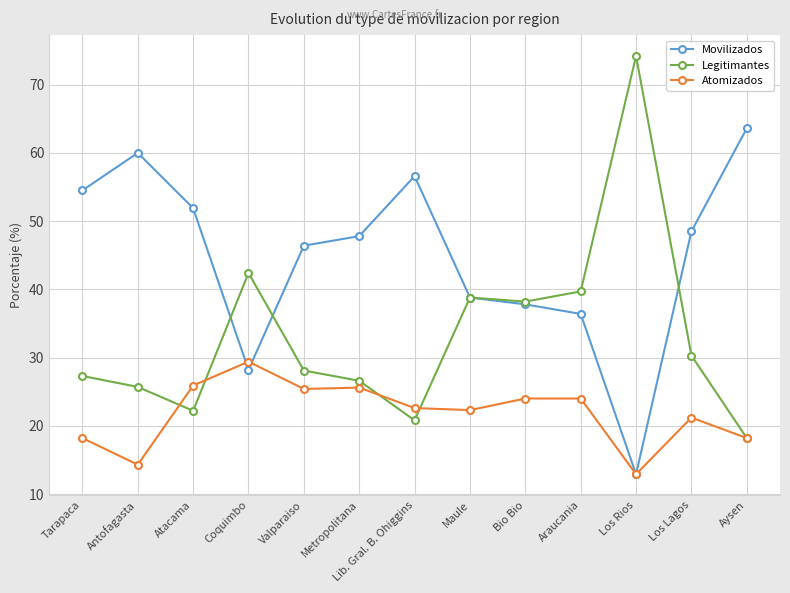

What is the label of the 12th point from the right?

Antofagasta